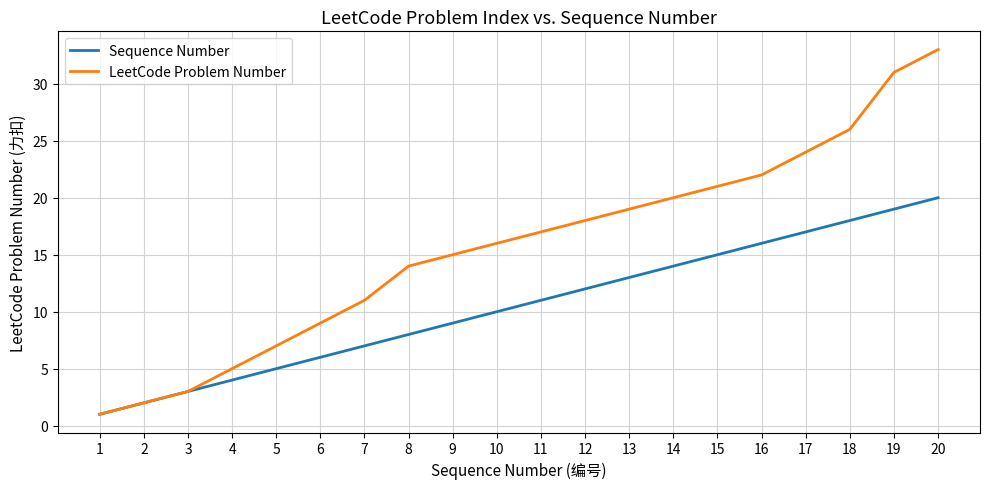

At which label does LeetCode Problem Number reach its peak?

20